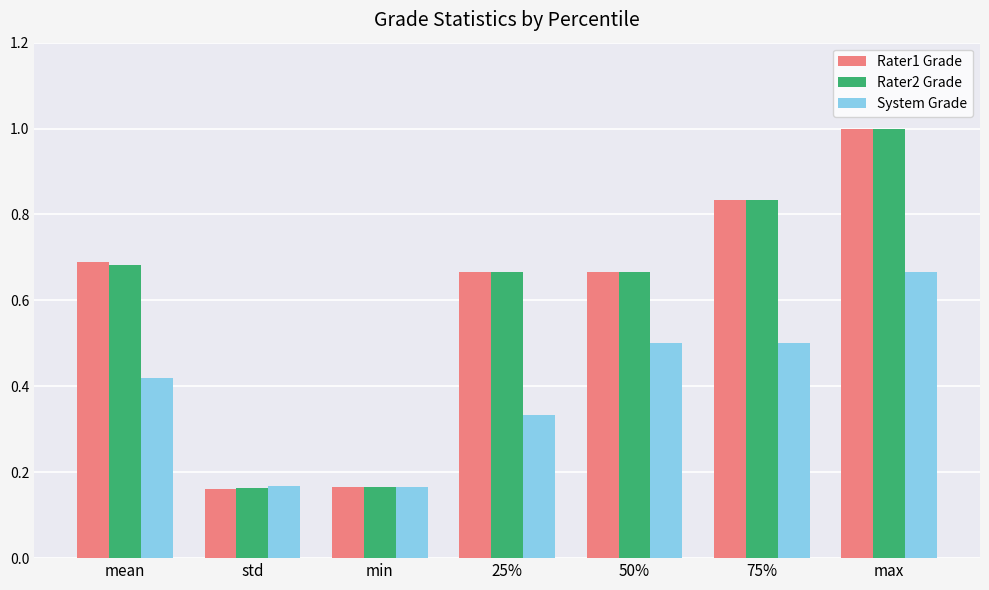

What is the total value across all series at mean?

1.8